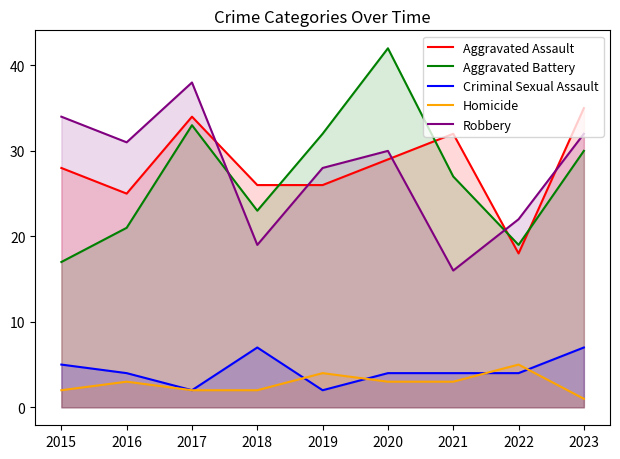

What is the difference between the highest and lowest values at 2016?

28